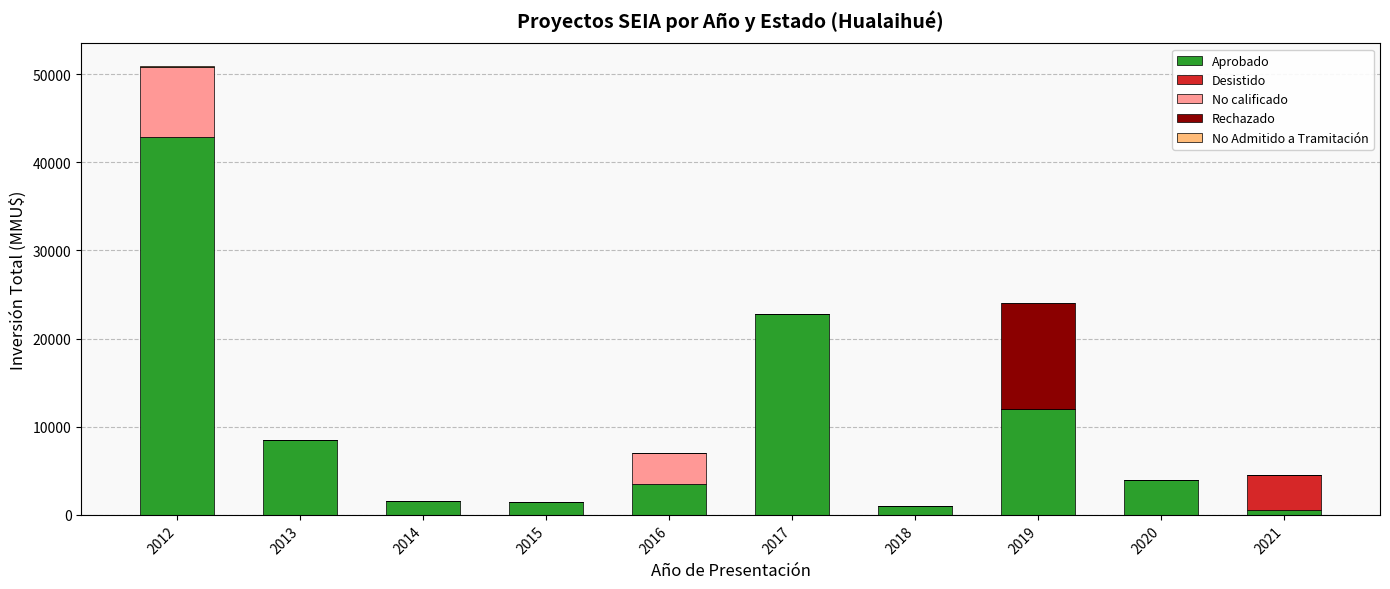

What is the maximum value for Aprobado?

42844